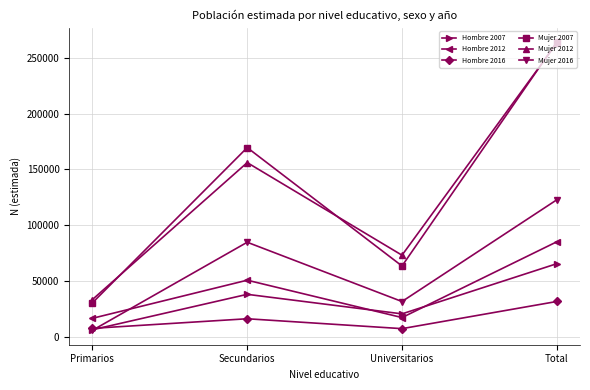

Where is the first local minimum for Hombre 2007?

Universitarios